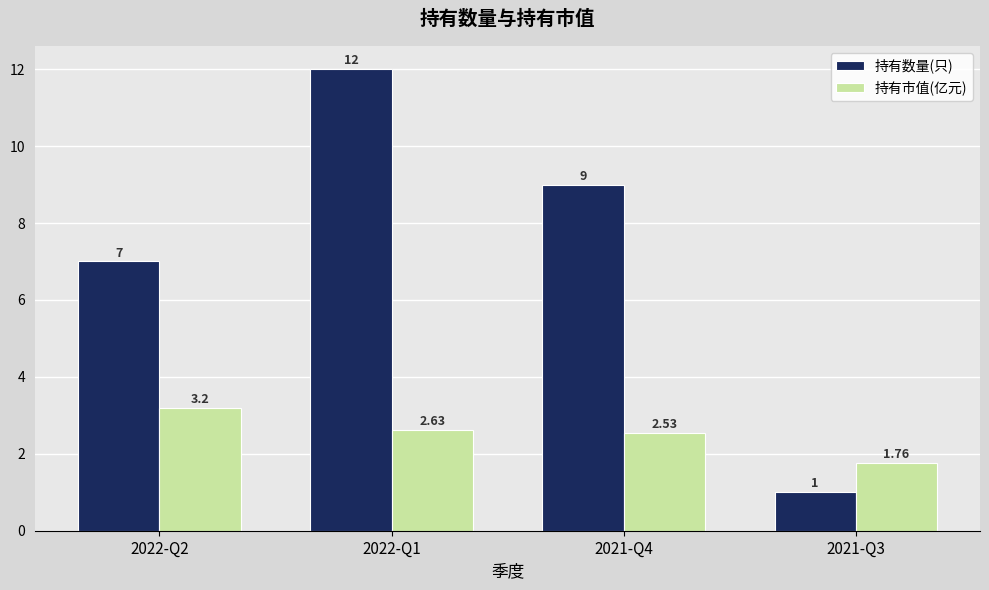

At which category is the sum across all series the highest?

2022-Q1